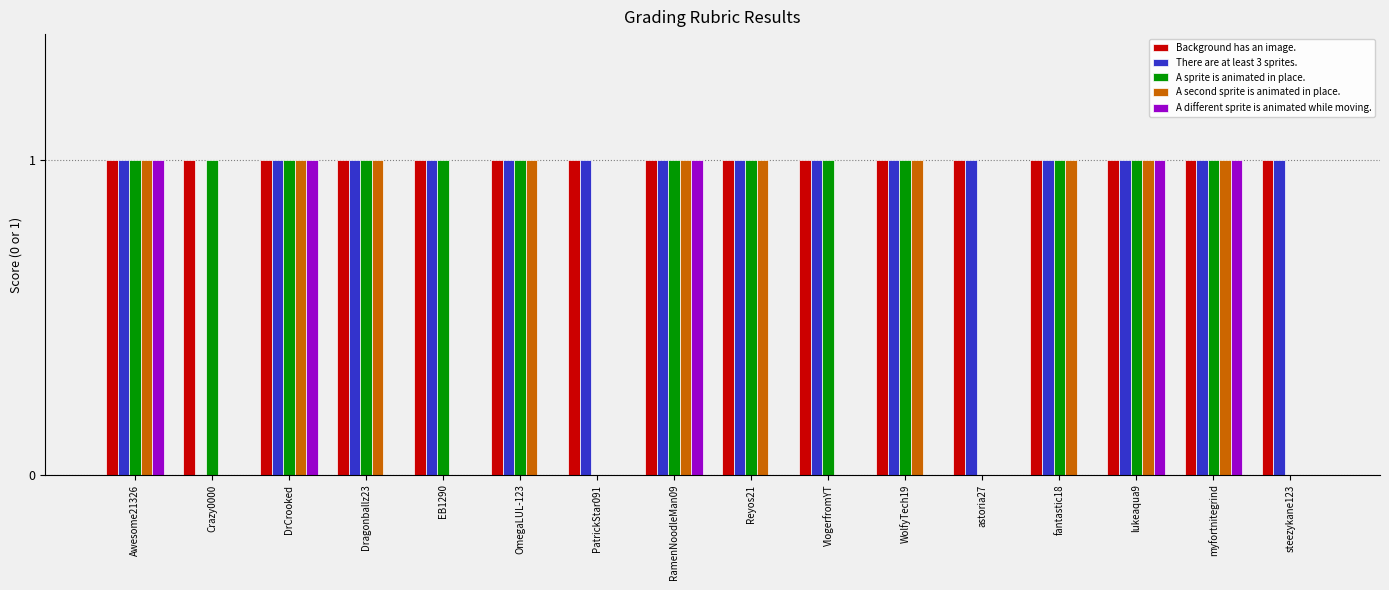

Reading right to left, extract all data points from this chart.

Background has an image.: steezykane123=1	myfortnitegrind=1	lukeaqua9=1	fantastic18=1	astoria27=1	WolfyTech19=1	VlogerfromYT=1	Reyos21=1	RamenNoodleMan09=1	PatrickStar091=1	OmegaLUL-123=1	EB1290=1	Dragonballz23=1	DrCrooked=1	Crazy0000=1	Awesome21326=1
There are at least 3 sprites.: steezykane123=1	myfortnitegrind=1	lukeaqua9=1	fantastic18=1	astoria27=1	WolfyTech19=1	VlogerfromYT=1	Reyos21=1	RamenNoodleMan09=1	PatrickStar091=1	OmegaLUL-123=1	EB1290=1	Dragonballz23=1	DrCrooked=1	Crazy0000=0	Awesome21326=1
A sprite is animated in place.: steezykane123=0	myfortnitegrind=1	lukeaqua9=1	fantastic18=1	astoria27=0	WolfyTech19=1	VlogerfromYT=1	Reyos21=1	RamenNoodleMan09=1	PatrickStar091=0	OmegaLUL-123=1	EB1290=1	Dragonballz23=1	DrCrooked=1	Crazy0000=1	Awesome21326=1
A second sprite is animated in place.: steezykane123=0	myfortnitegrind=1	lukeaqua9=1	fantastic18=1	astoria27=0	WolfyTech19=1	VlogerfromYT=0	Reyos21=1	RamenNoodleMan09=1	PatrickStar091=0	OmegaLUL-123=1	EB1290=0	Dragonballz23=1	DrCrooked=1	Crazy0000=0	Awesome21326=1
A different sprite is animated while moving.: steezykane123=0	myfortnitegrind=1	lukeaqua9=1	fantastic18=0	astoria27=0	WolfyTech19=0	VlogerfromYT=0	Reyos21=0	RamenNoodleMan09=1	PatrickStar091=0	OmegaLUL-123=0	EB1290=0	Dragonballz23=0	DrCrooked=1	Crazy0000=0	Awesome21326=1